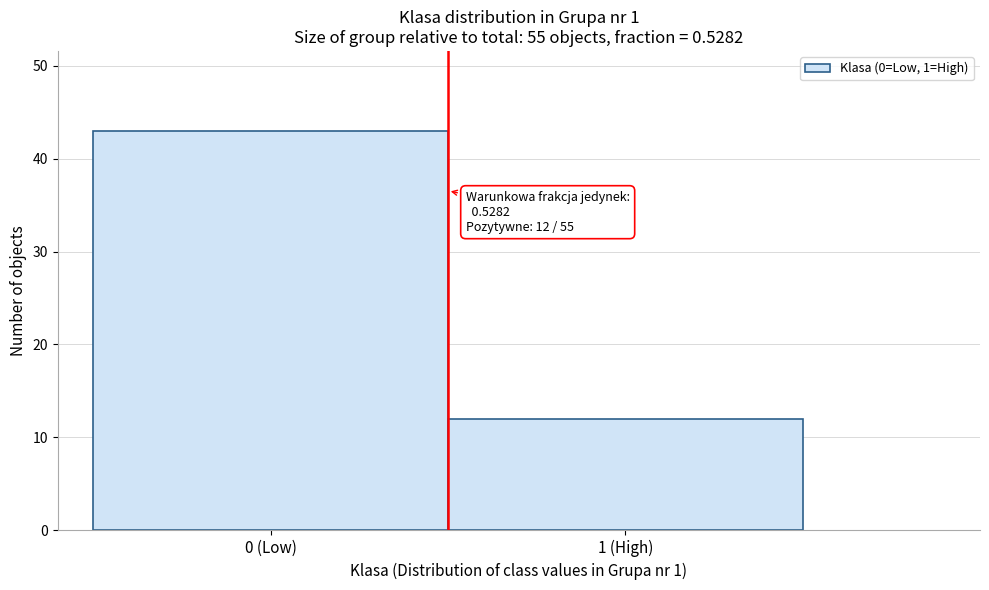

Reading left to right, extract all data points from this chart.

43	12